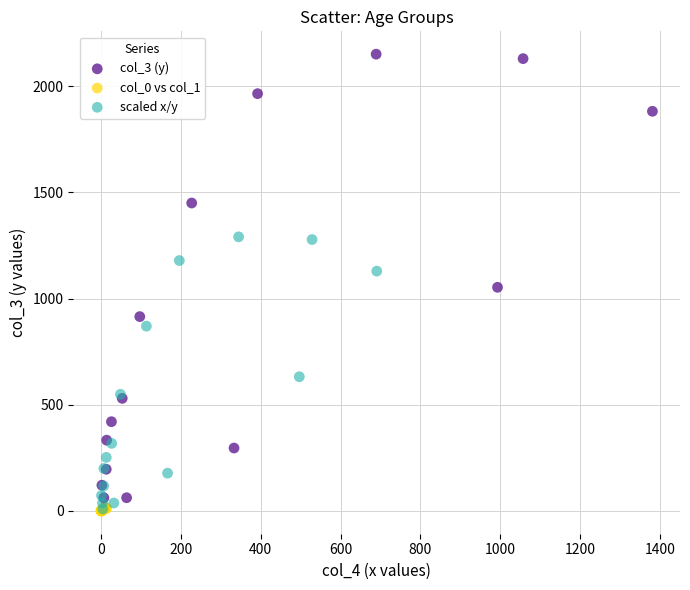

Which series contains the highest Y value?

col_3 (y)